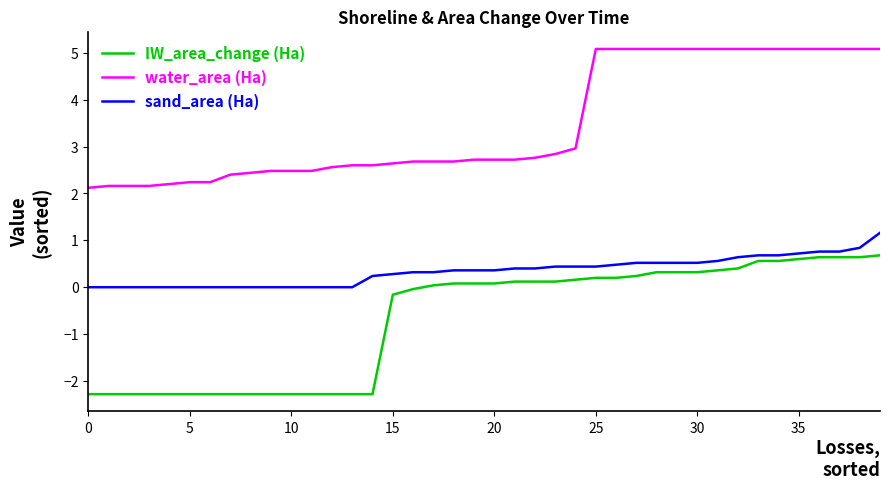

Which series has the largest total across all categories?

water_area (Ha)